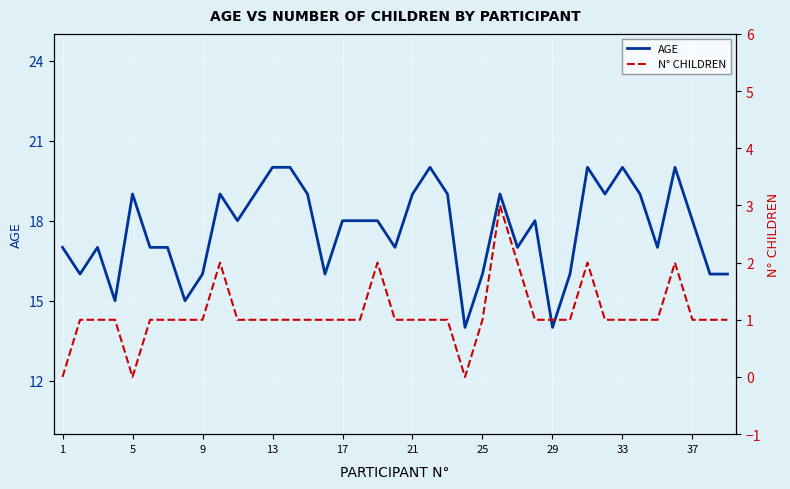

How many lines are shown in the chart?

2